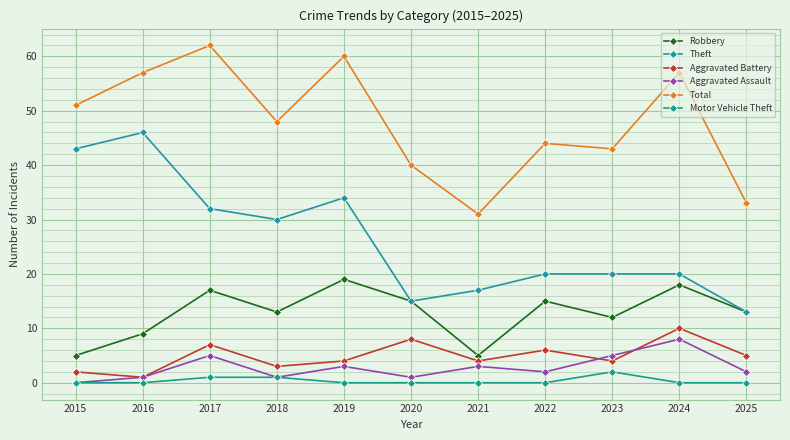

At which category does Total reach its first local valley?

2018